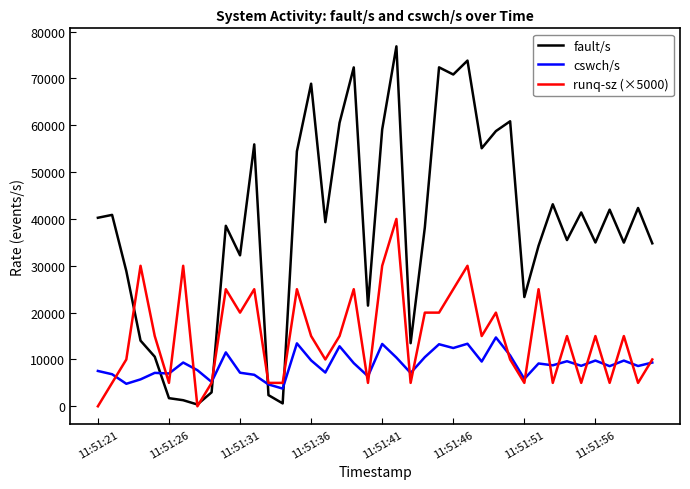

List the series in order of their overall mean, highest first.

fault/s, runq-sz (×5000), cswch/s